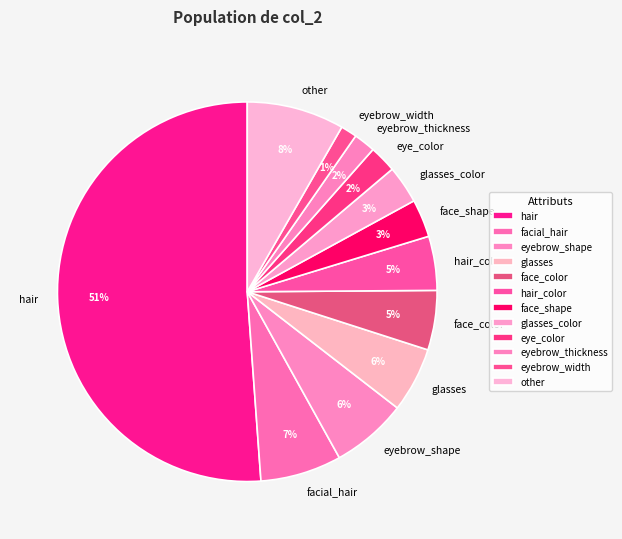

The facial_hair slice represents 1% of the pie. True or false?

False